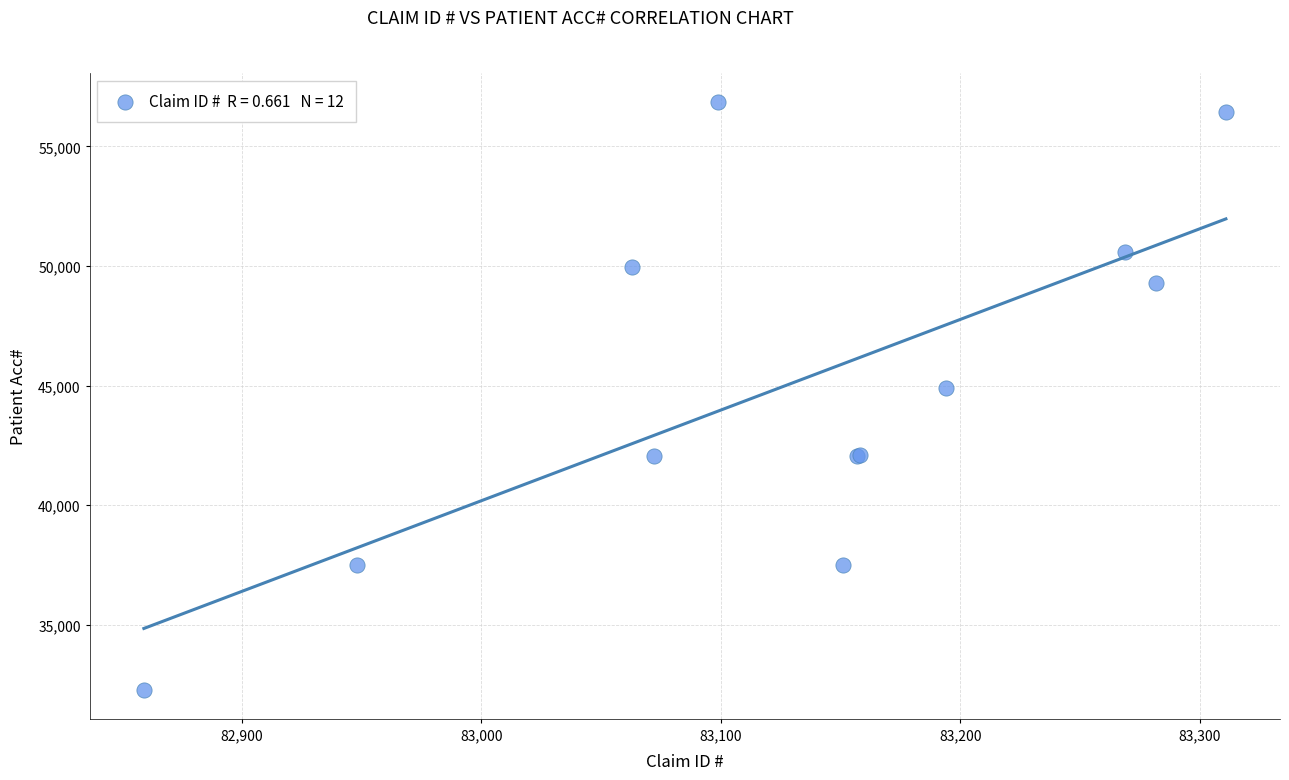

What Y value in the scatter plot is closest to 44566?

44880